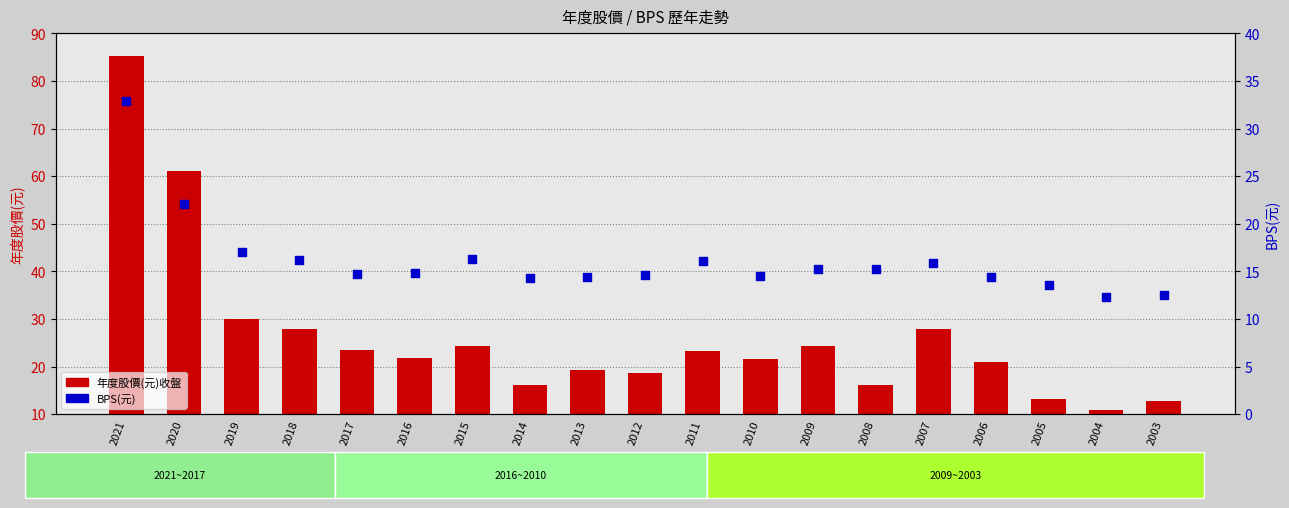

What is the total value across all series at 2020?

73.2